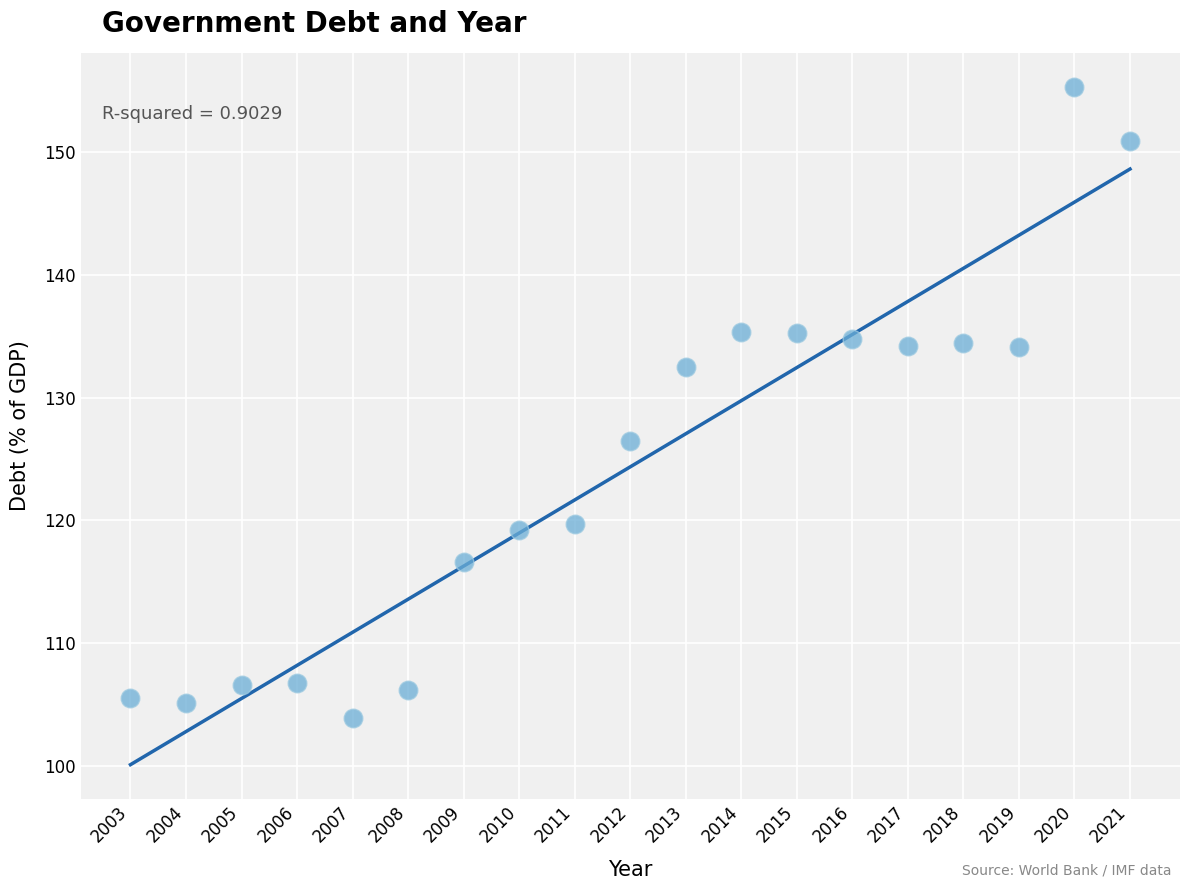

What Y value in the scatter plot is closest to 129?

126.5